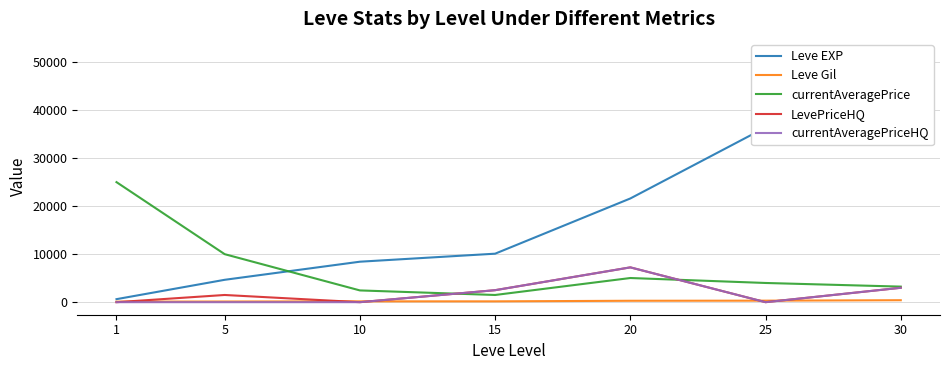

True or false: Leve Gil and Leve EXP intersect in this chart.

False